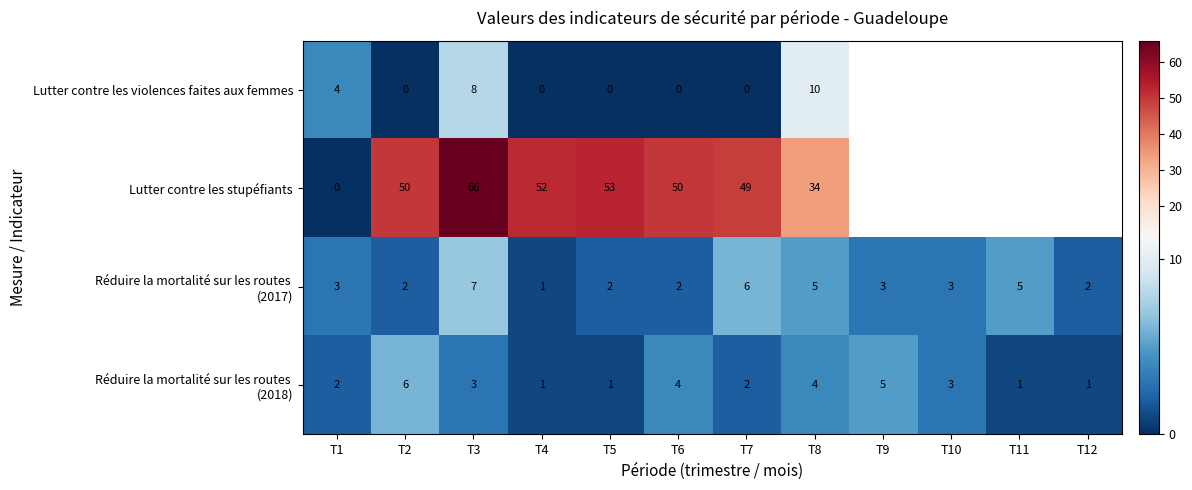

Is it true that Lutter contre les stupéfiants equals 79 at T2?

False